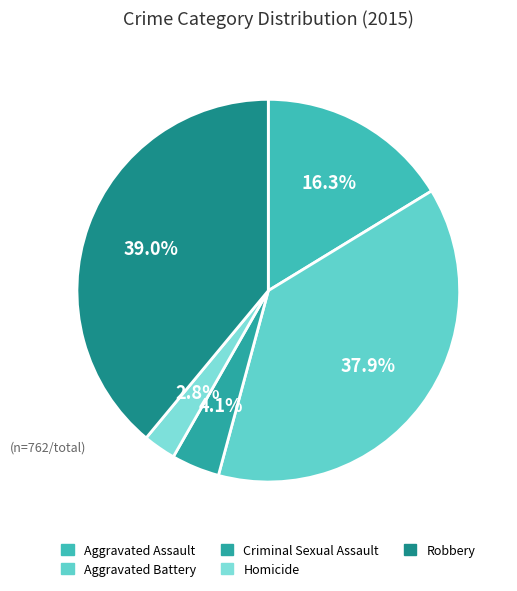

Approximately how many times larger is the value at Criminal Sexual Assault compared to Robbery?

0.1